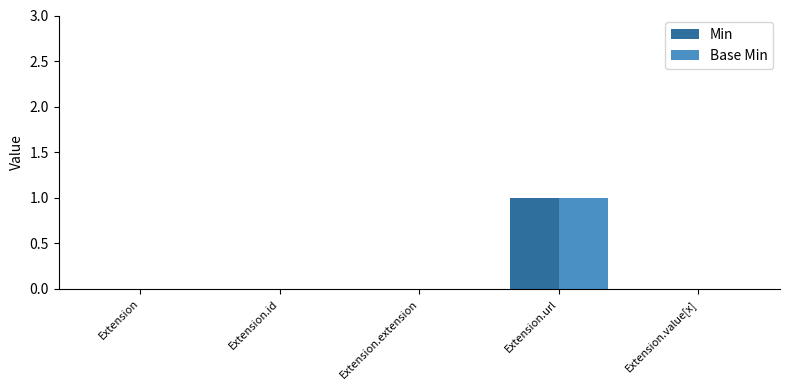

Reading right to left, transcribe all the data shown in this chart.

Min: Extension.value[x]=0	Extension.url=1	Extension.extension=0	Extension.id=0	Extension=0
Base Min: Extension.value[x]=0	Extension.url=1	Extension.extension=0	Extension.id=0	Extension=0